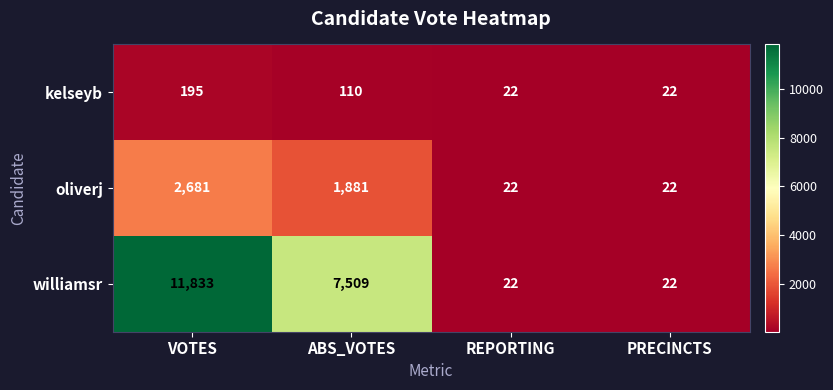

What is the sum of the kelseyb values at ABS_VOTES and PRECINCTS?

132